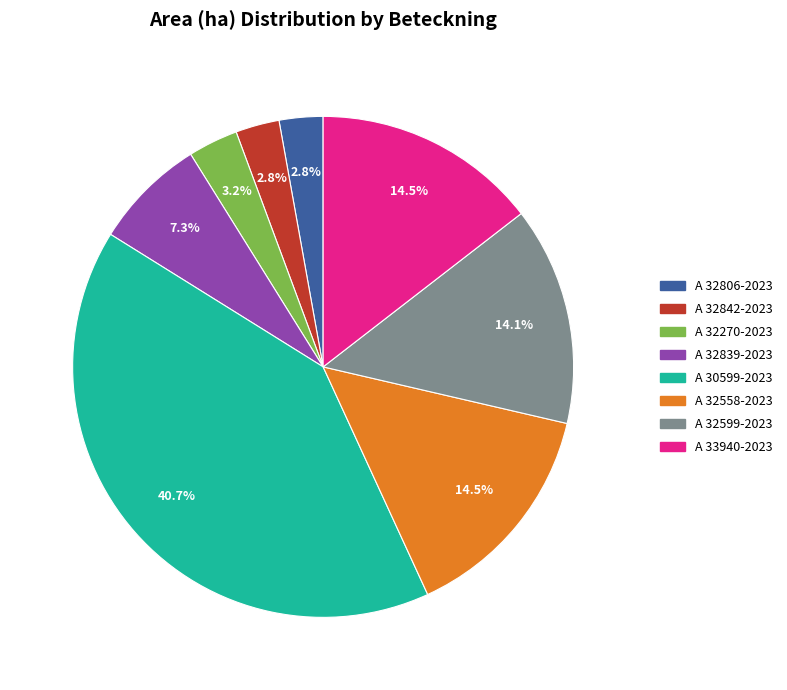

Does A 32270-2023 represent more than half of the total?

No